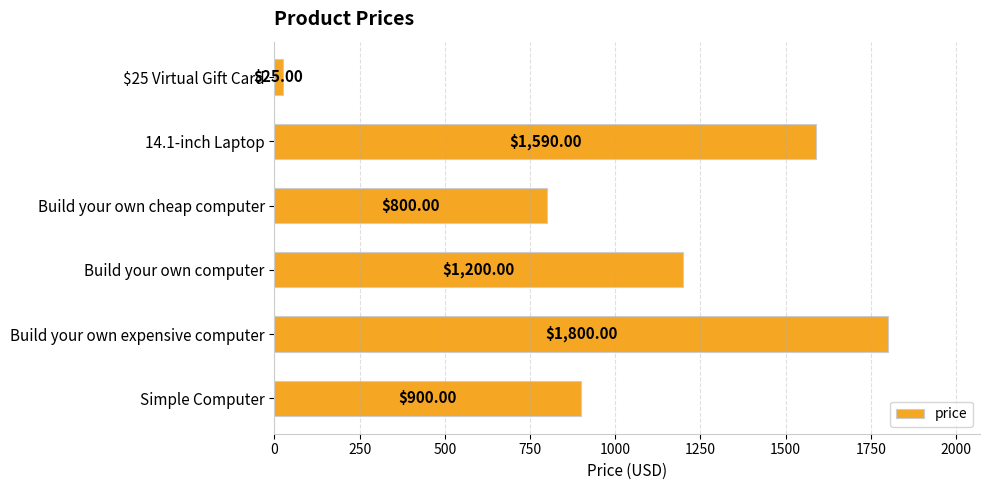

What is the label of the 1st bar from the bottom?

Simple Computer